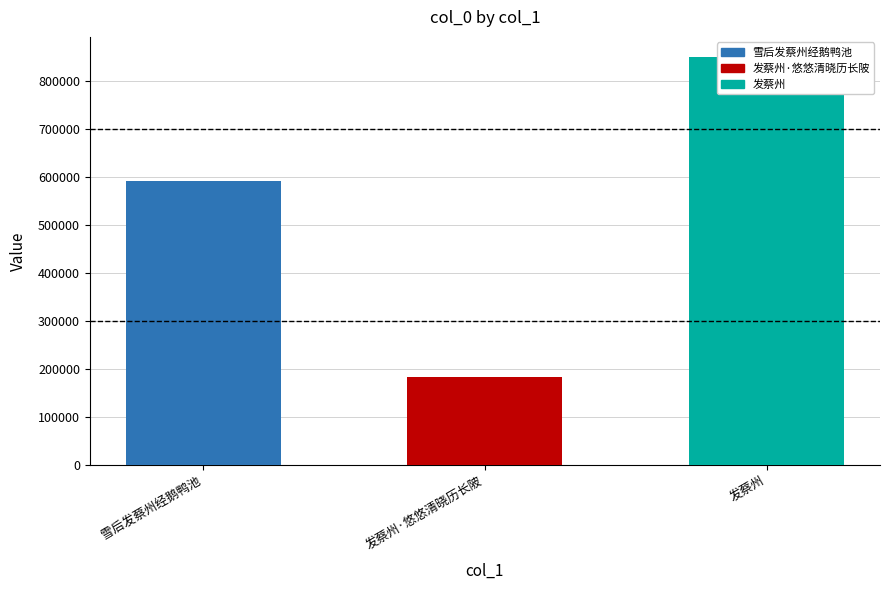

Which label corresponds to the largest value in the chart?

发蔡州